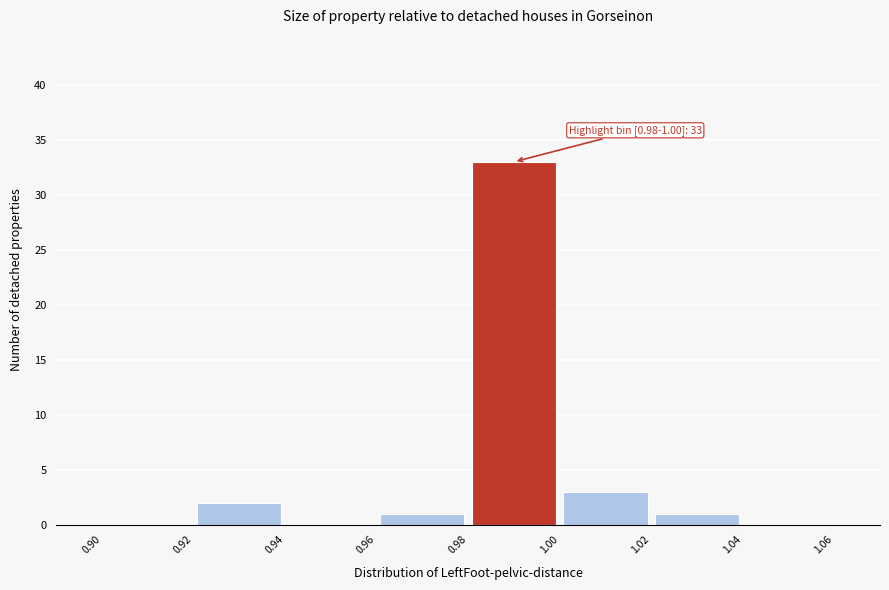

Which range on the x-axis has the tallest bar?

0.98 to 1.00